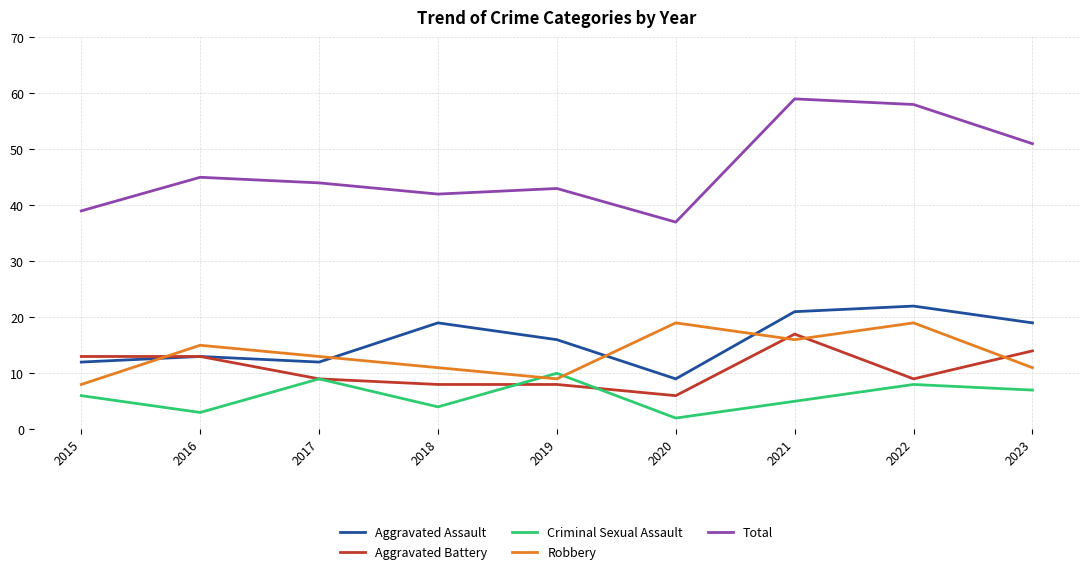

Between which two adjacent categories do Criminal Sexual Assault and Robbery first intersect?

2018 and 2019